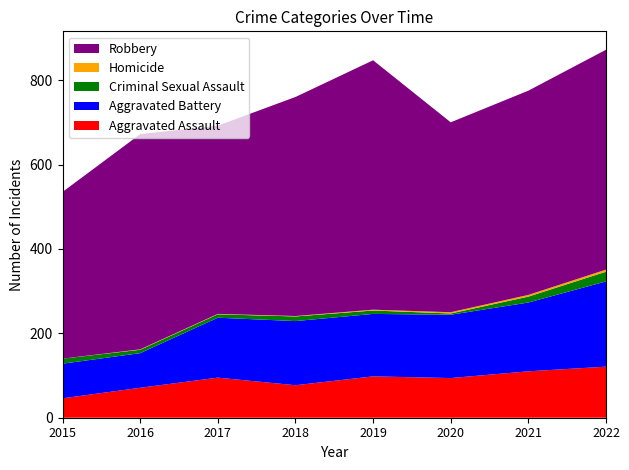

Reading right to left, transcribe all the data shown in this chart.

Aggravated Assault: 2022=121	2021=110	2020=94	2019=98	2018=77	2017=95	2016=71	2015=46
Aggravated Battery: 2022=202	2021=163	2020=150	2019=148	2018=152	2017=142	2016=82	2015=82
Criminal Sexual Assault: 2022=23	2021=14	2020=3	2019=8	2018=11	2017=8	2016=8	2015=12
Homicide: 2022=5	2021=4	2020=3	2019=2	2018=1	2017=1	2016=1	2015=0
Robbery: 2022=521	2021=484	2020=450	2019=591	2018=519	2017=446	2016=510	2015=395